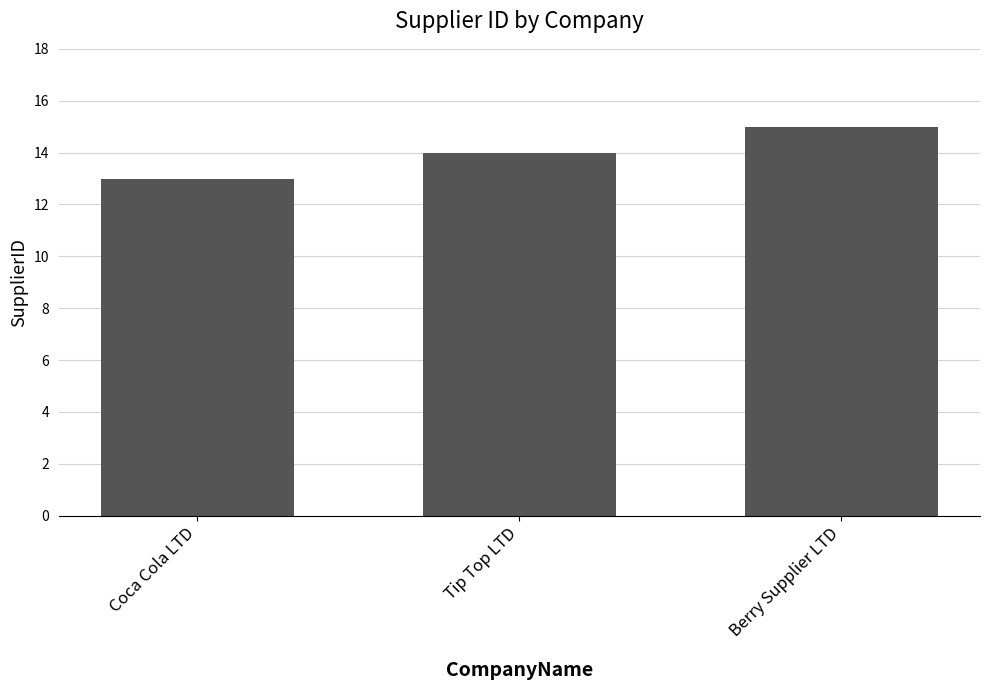

How many values are between 13 and 15?

3